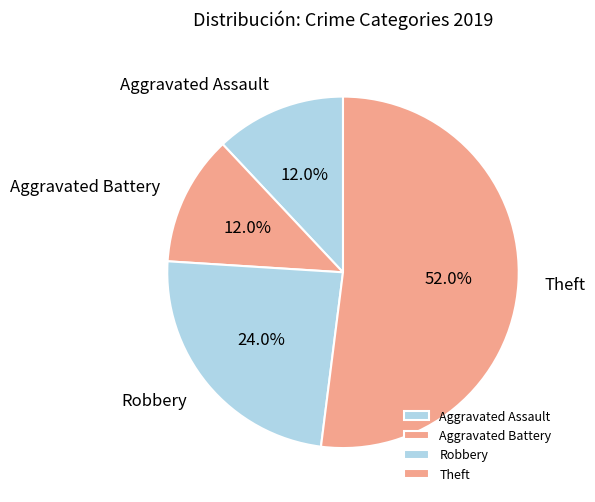

To the nearest percent, what percentage of the pie is Theft?

52%